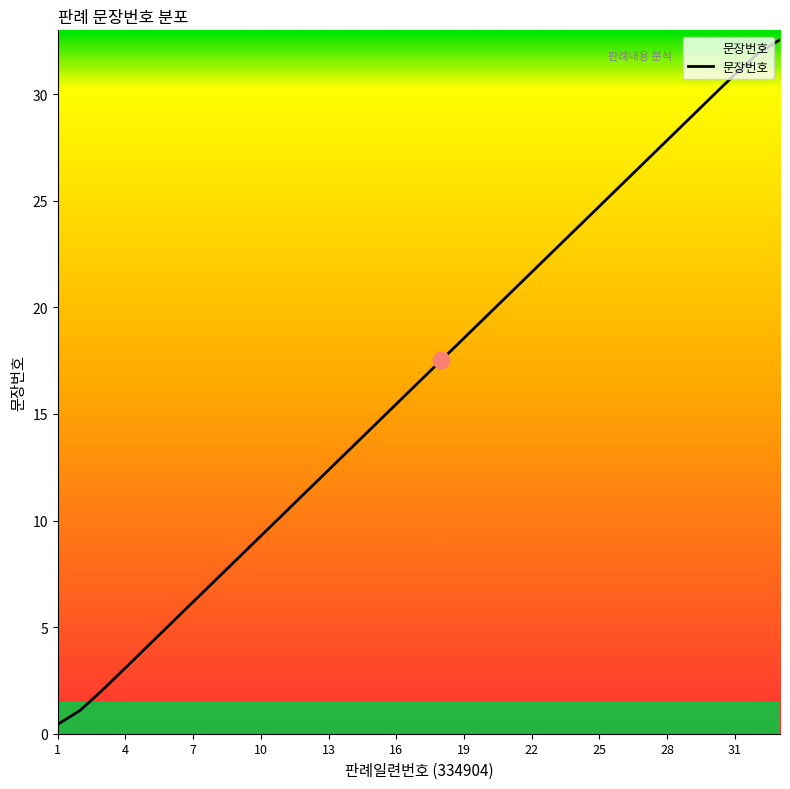

True or false: the data has more than 1 interior local peaks.

False